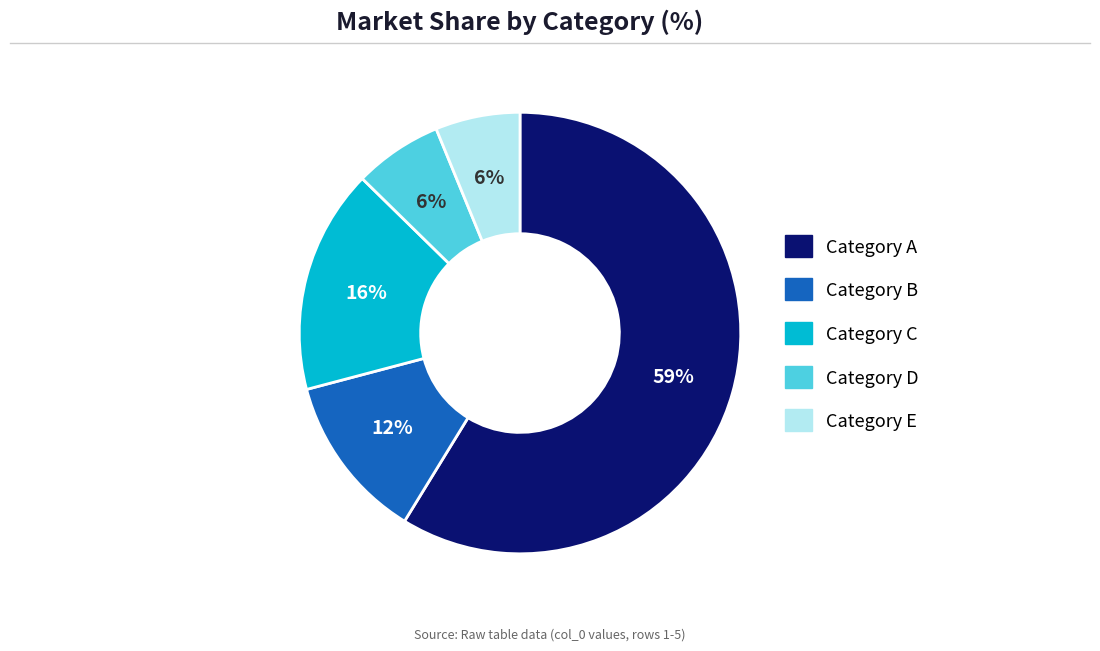

Is there any slice that represents more than half of the pie?

Yes